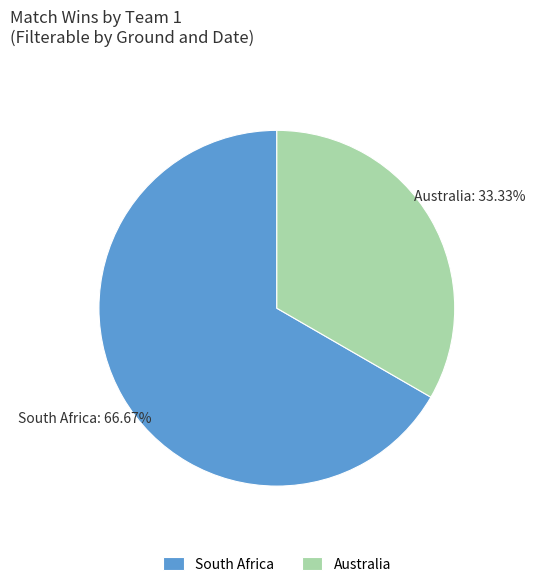

To the nearest percent, what is the difference between the largest and smallest slice percentages?

33%